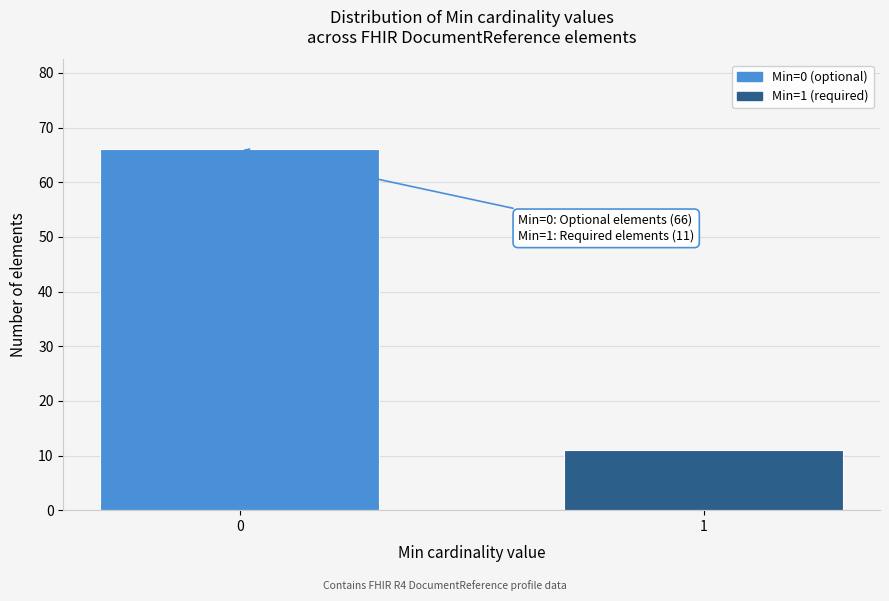

Reading left to right, what are all the values shown in this chart?

0=66	1=11